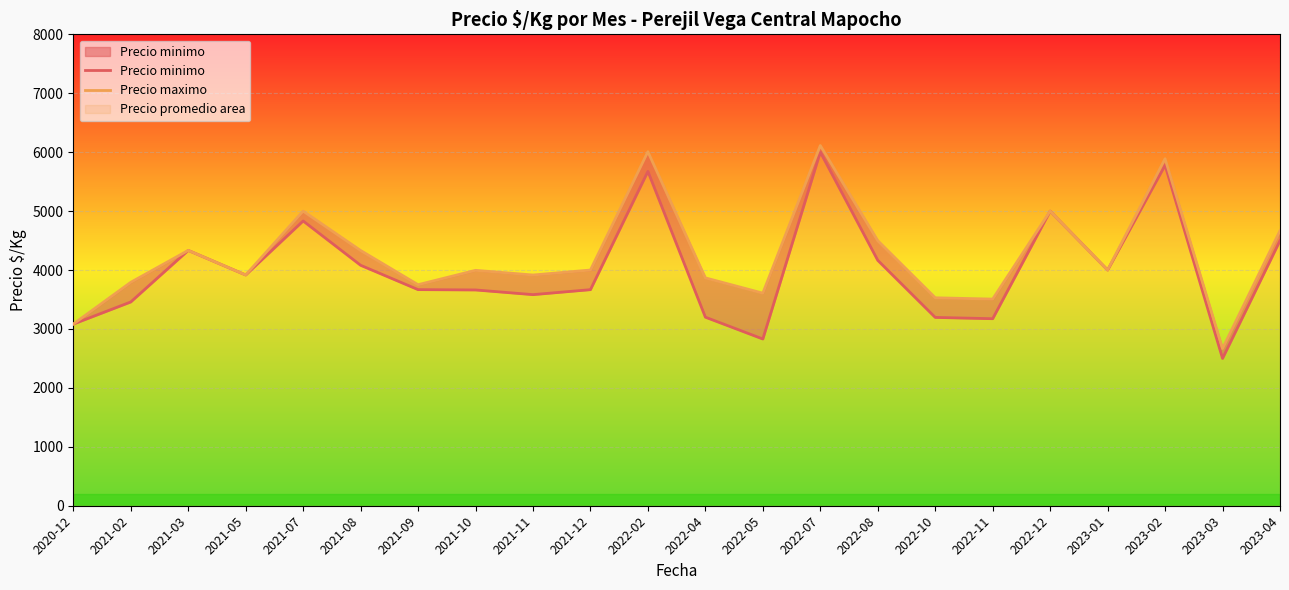

Reading right to left, list all the values displayed in this chart.

Precio minimo: 4500.0	2500.0	5778.0	4000.0	5000.0	3174.0	3196.0	4165.0	6001.3	2829.7	3200.0	5674.0	3667.0	3582.5	3662.0	3667.5	4081.0	4833.0	3916.5	4333.5	3458.0	3083.0
Precio maximo: 4667.0	2667.0	5889.0	4000.0	5000.0	3507.0	3529.0	4498.0	6112.7	3607.7	3867.0	6008.0	4000.0	3915.5	3995.0	3751.0	4332.0	5000.0	3916.5	4333.5	3791.5	3083.0